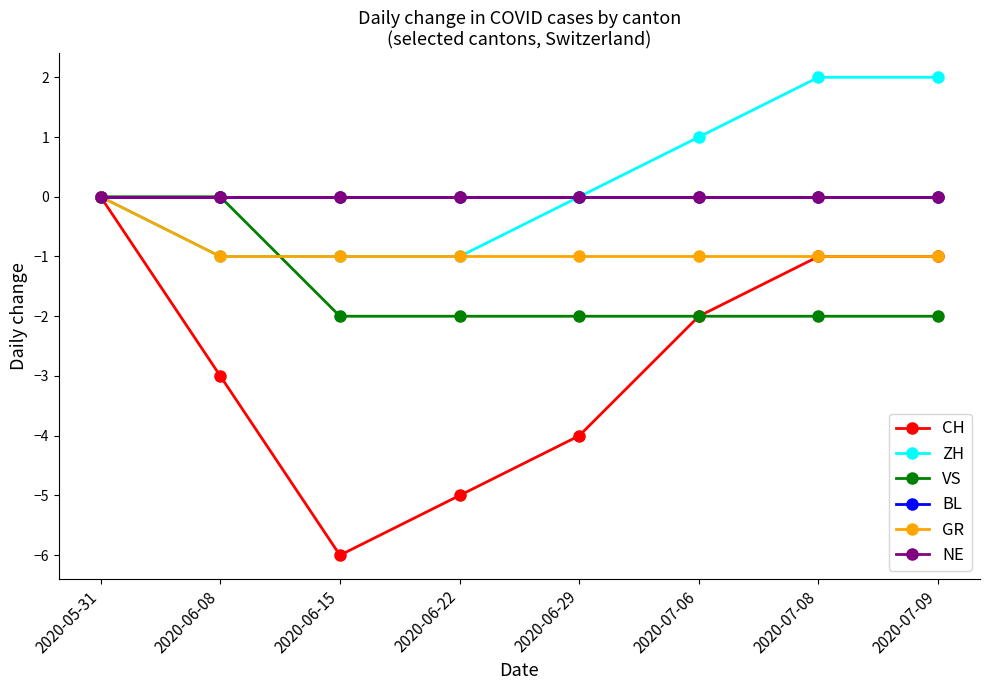

Between 2020-07-06 and 2020-07-09, which is larger?

2020-07-09